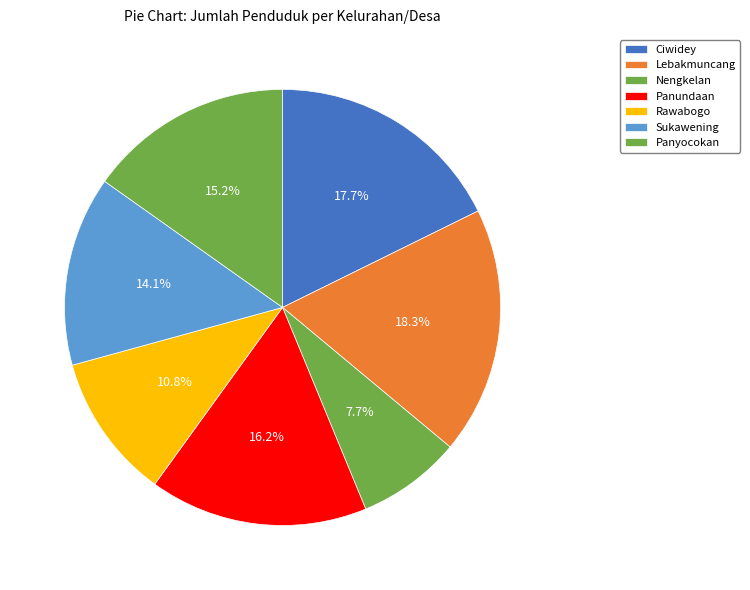

What is the ratio of the value at Ciwidey to the value at Panundaan?

1.1